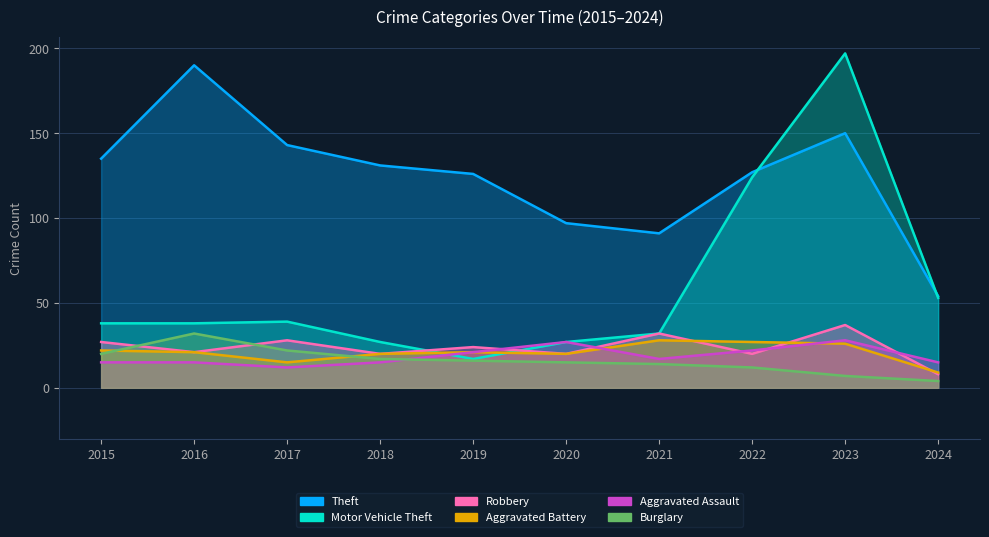

How many categories are shown in the chart?

10